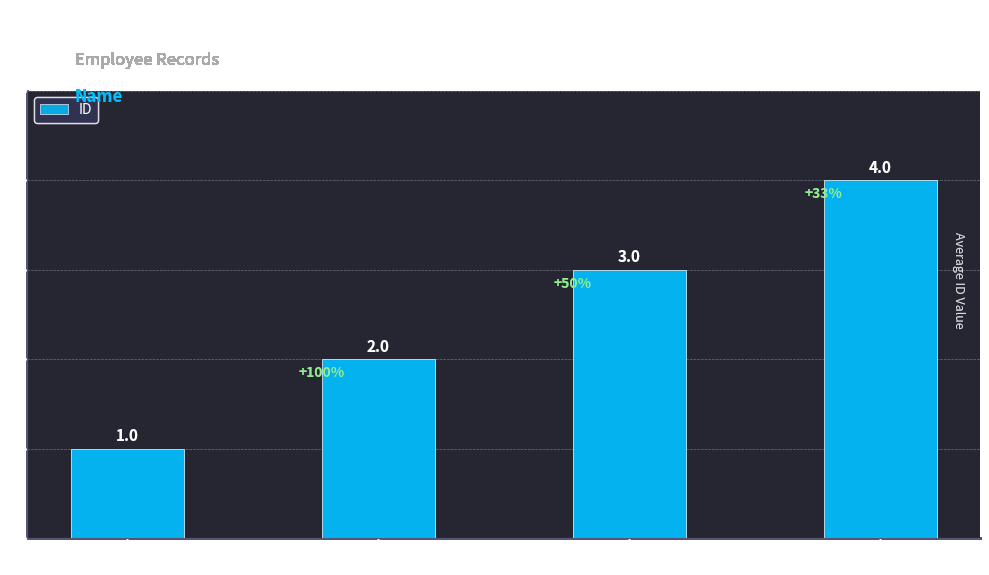

What is the approximate value at Brian?

4